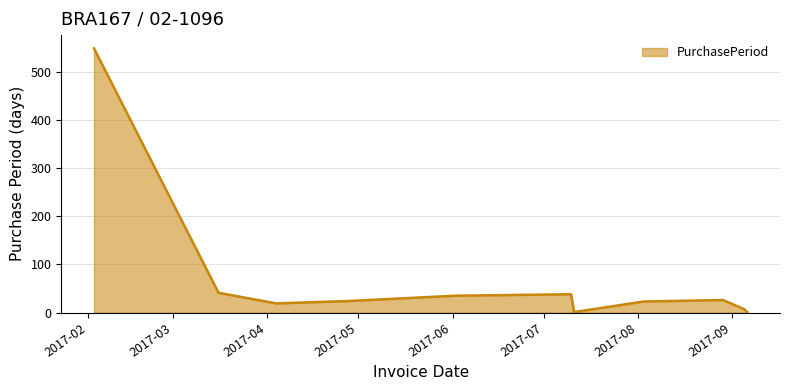

What is the maximum value shown in the chart?

549